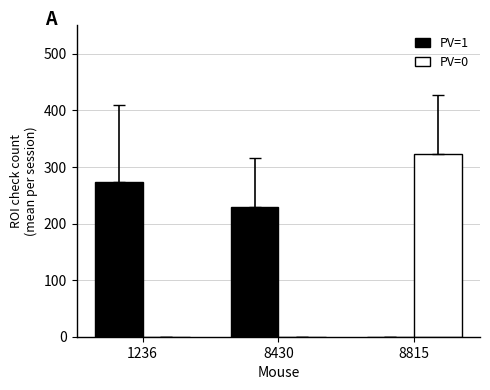

Between 1236 and 8430, which series saw the biggest shift?

PV=1